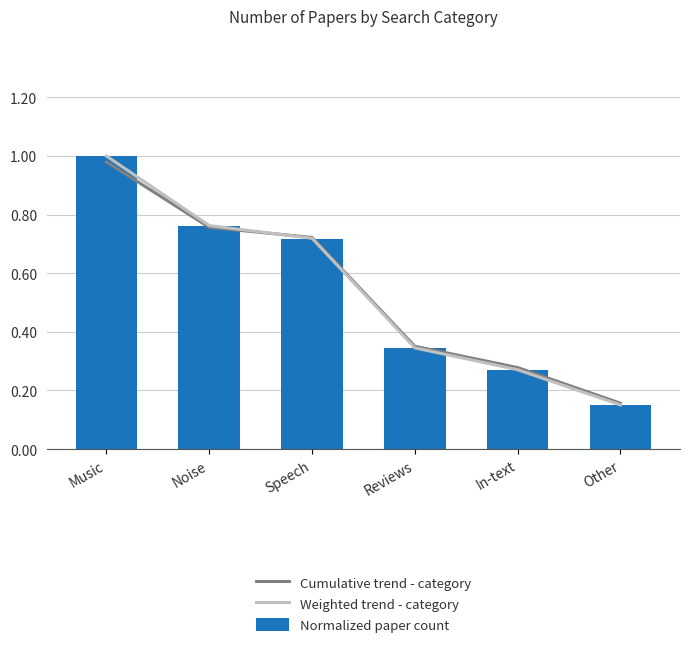

How many groups of bars are there?

6